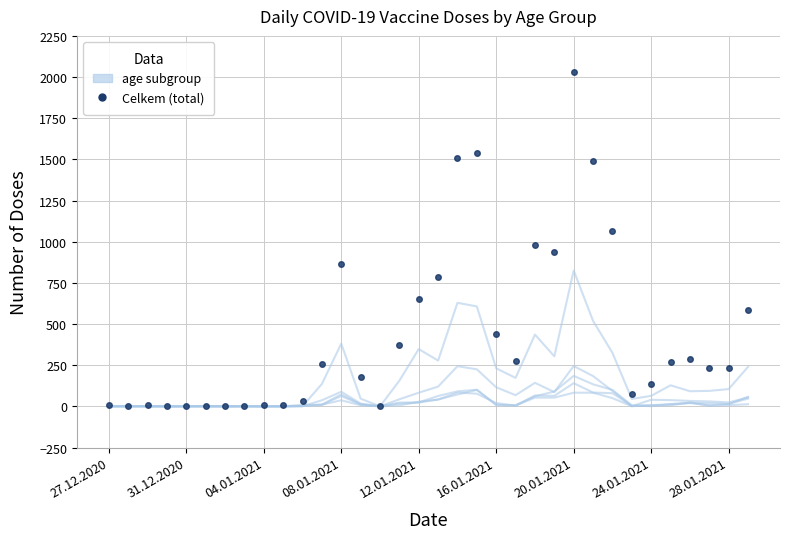

Does the chart have visible grid lines?

Yes